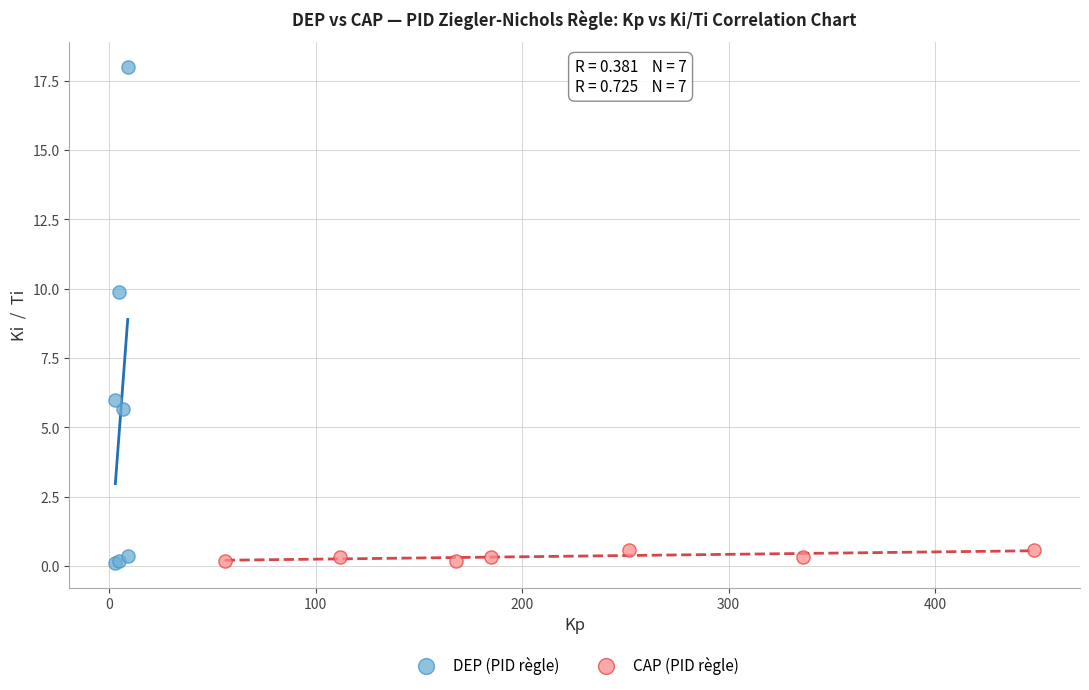

Which series has the widest spread of Y values?

DEP (PID règle)